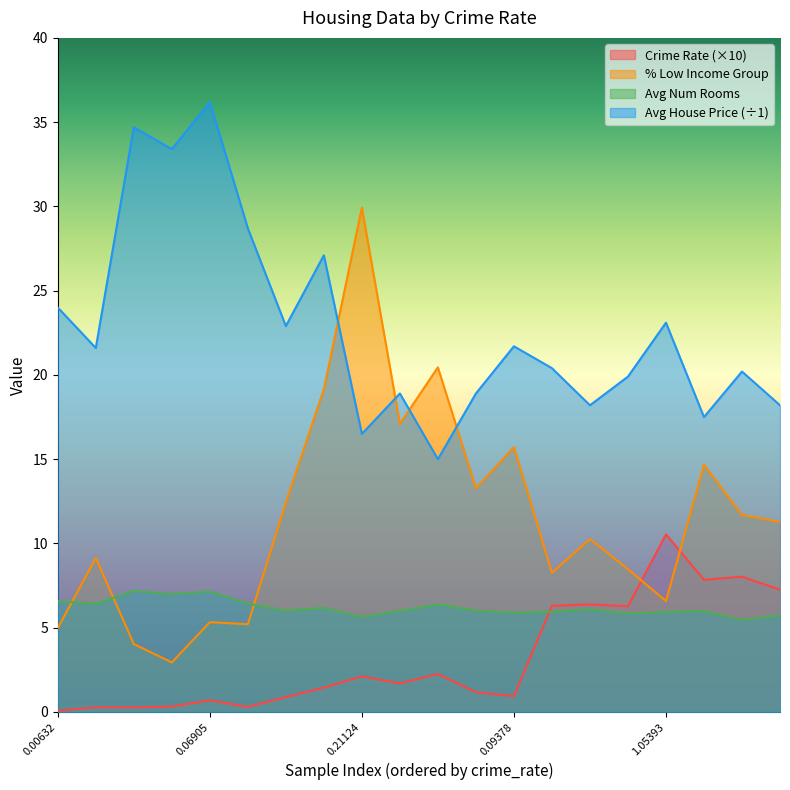

What is the label of the 9th point from the left?

0.21124